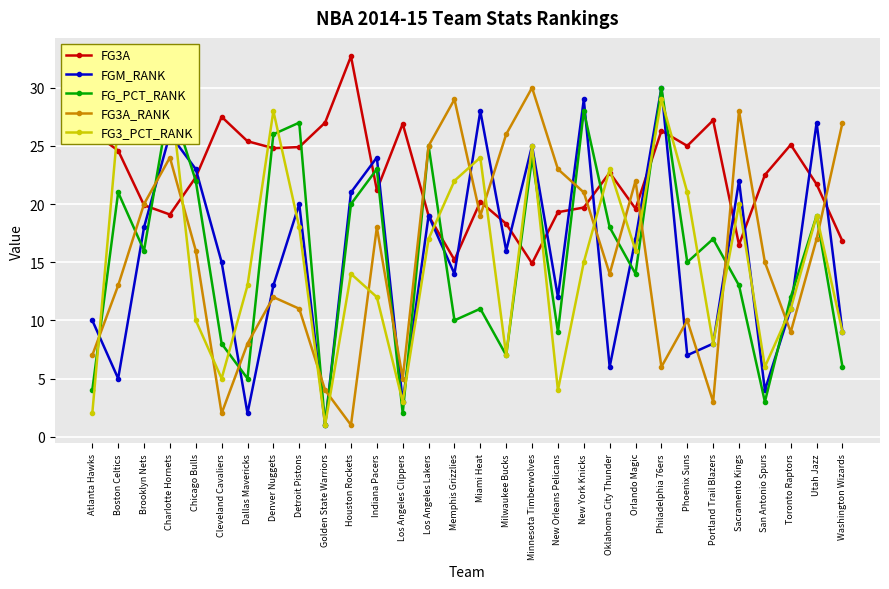

Which series has the largest range (max minus min)?

FGM_RANK